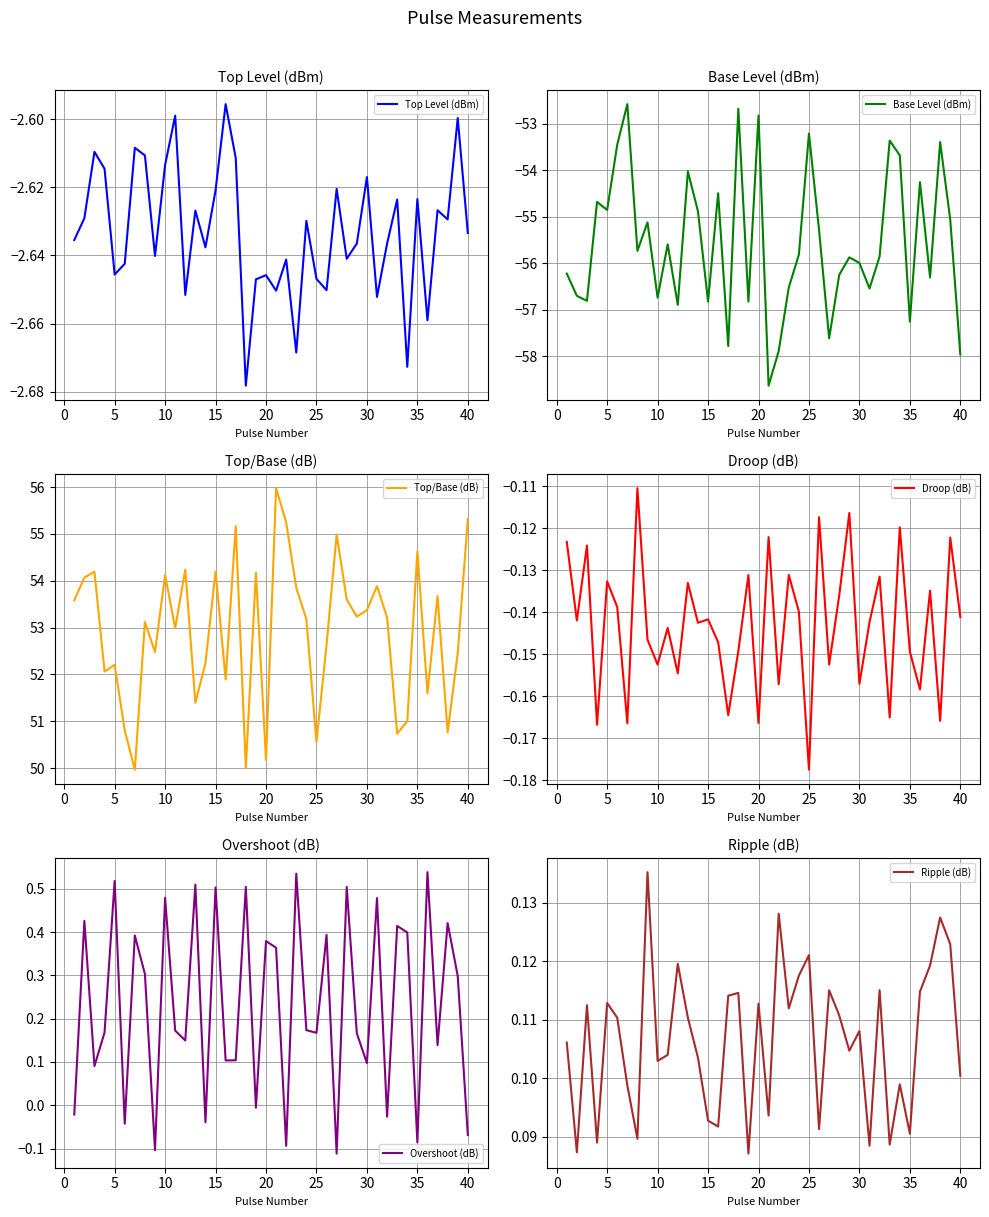

In Droop (dB), how many points are higher than both neighbors (excluding endpoints)?

15